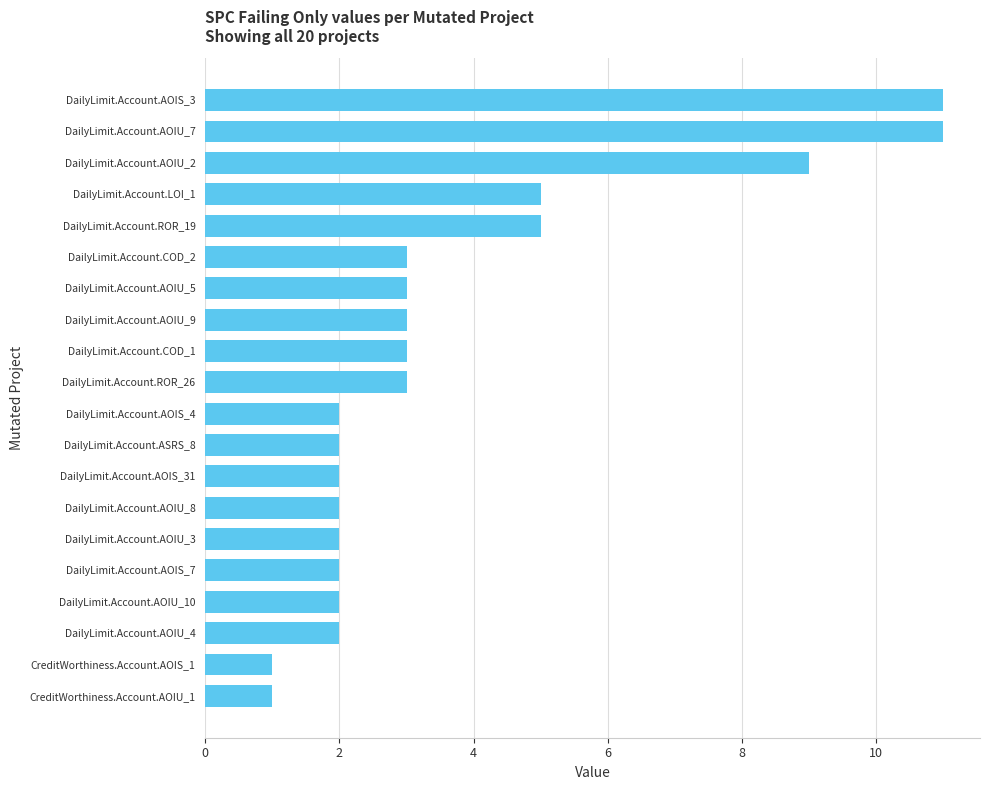

The chart shows a value of 11 at DailyLimit.Account.AOIS_3. True or false?

True